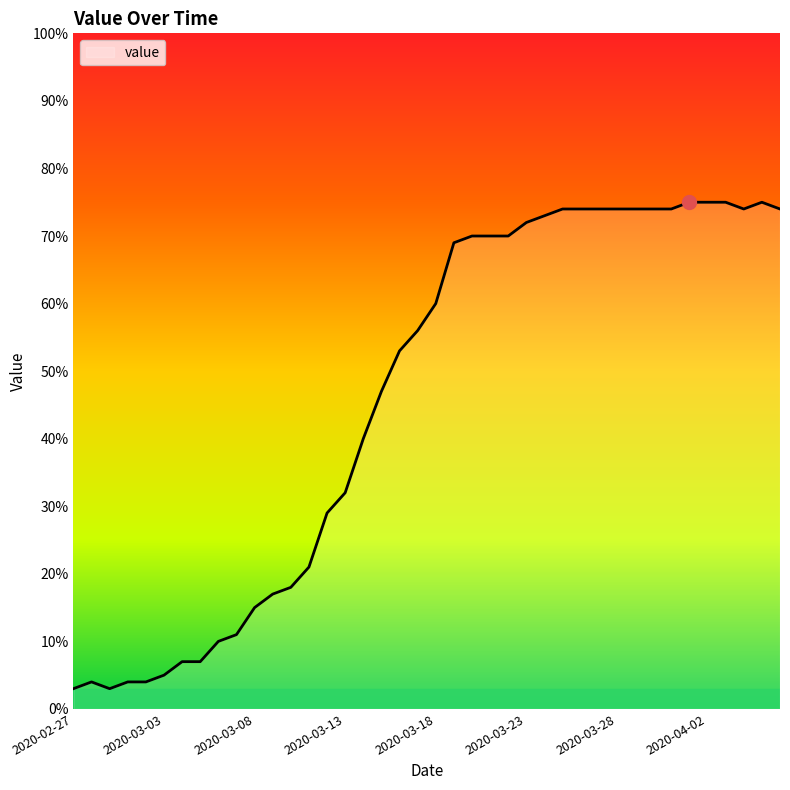

What is the minimum value shown in the chart?

3